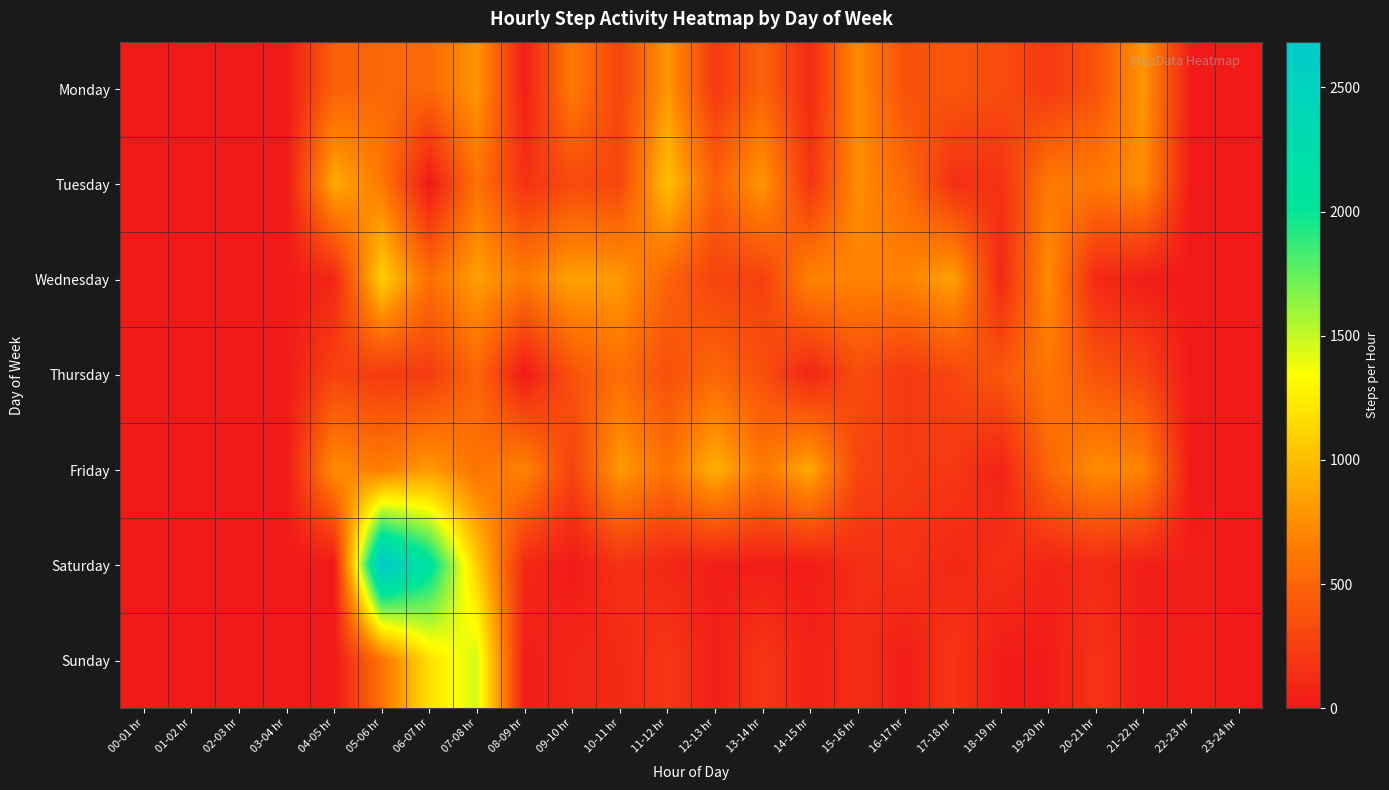

Count the number of categories in the chart.

24